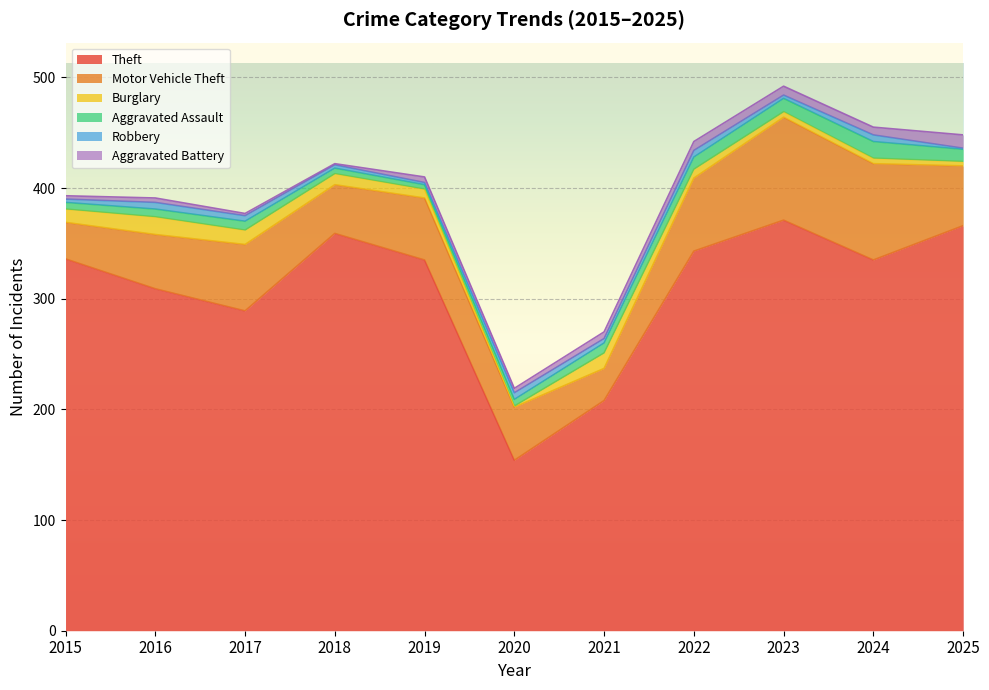

Which has a higher value, 2016 or 2020?

2016